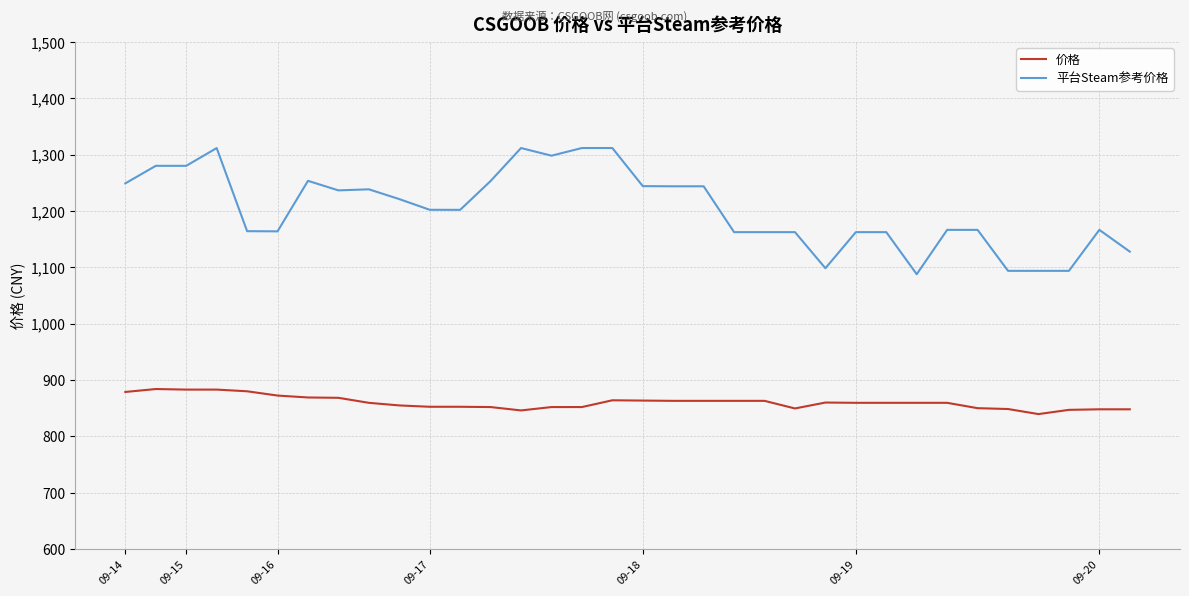

True or false: 价格 has more than 0 interior local peaks.

True